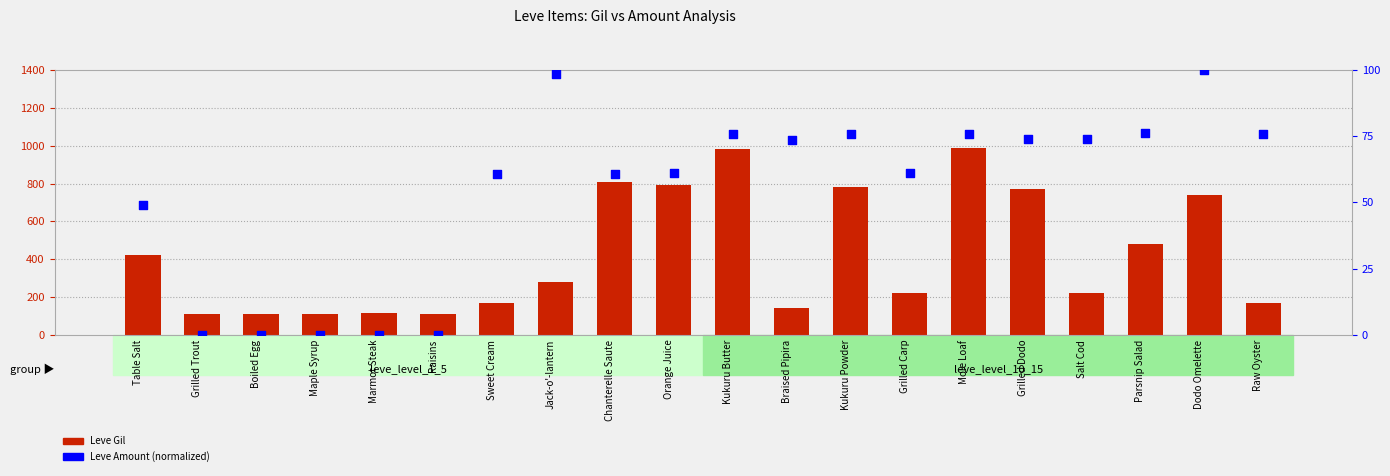

What are all the series names shown in the legend?

Leve Gil, Leve Amount (normalized)